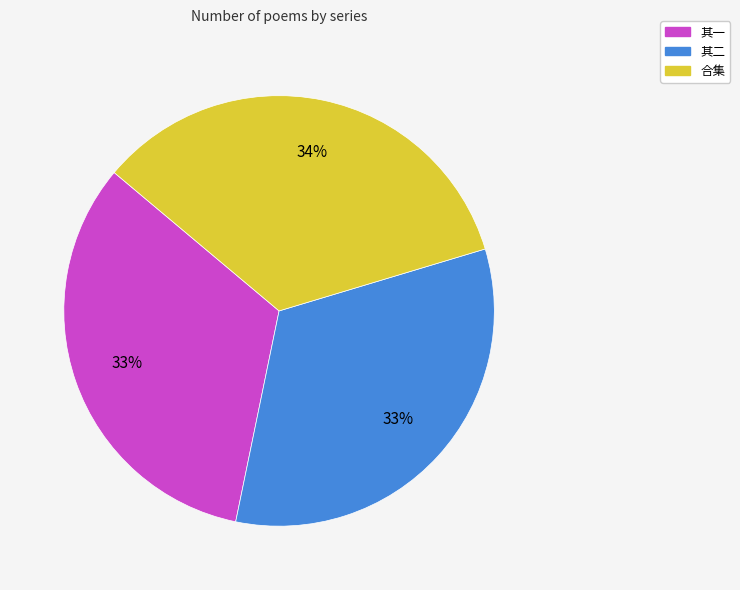

Does any single category account for the majority?

No